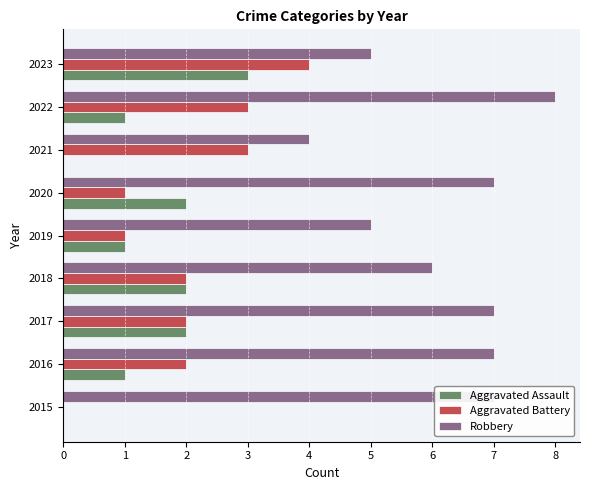

What is the sum of all Robbery values?

56